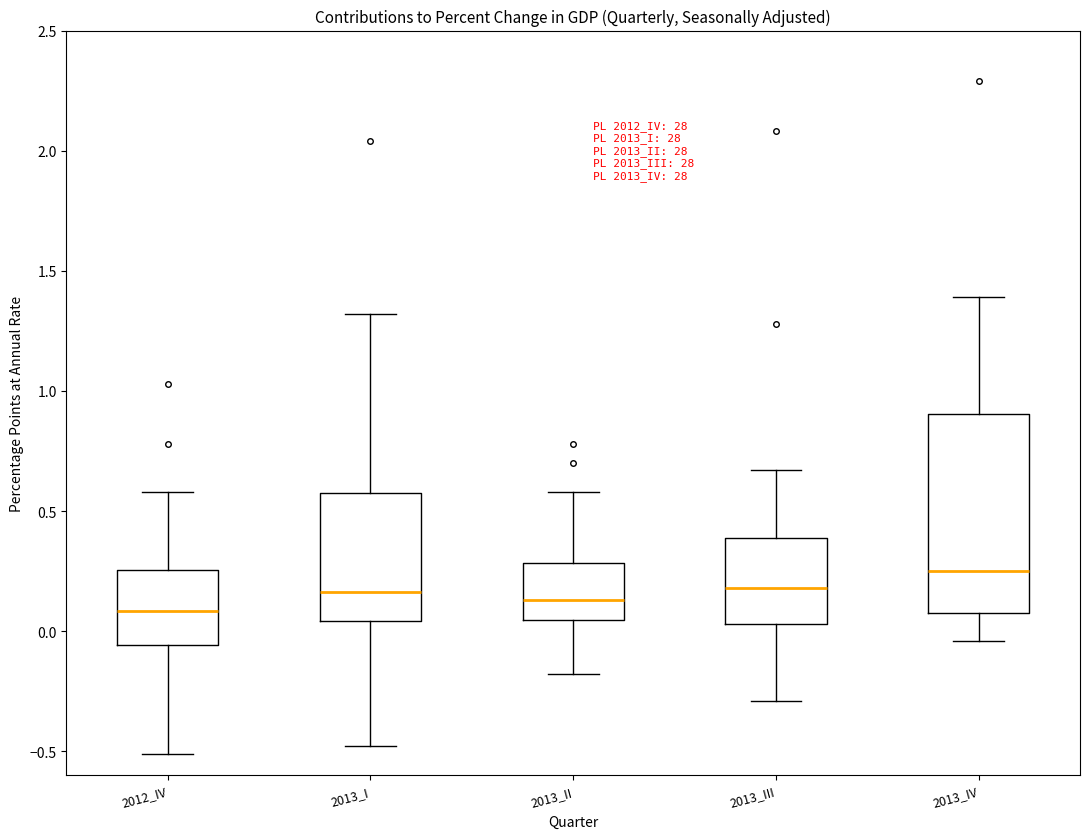

Reading left to right, transcribe this box plot: for each box, give where its median line is, the range the box spans, and where its two whiskers end, as read against the y-axis. The values are not printed on the chart, so give them approximately, as read against the axis.

2012_IV: median 0.10, box -0.05 to 0.25, whiskers -0.50 to 0.60
2013_I: median 0.15, box 0.05 to 0.60, whiskers -0.50 to 1.30
2013_II: median 0.15, box 0.05 to 0.30, whiskers -0.20 to 0.60
2013_III: median 0.20, box 0.05 to 0.40, whiskers -0.30 to 0.65
2013_IV: median 0.25, box 0.10 to 0.90, whiskers -0.05 to 1.40